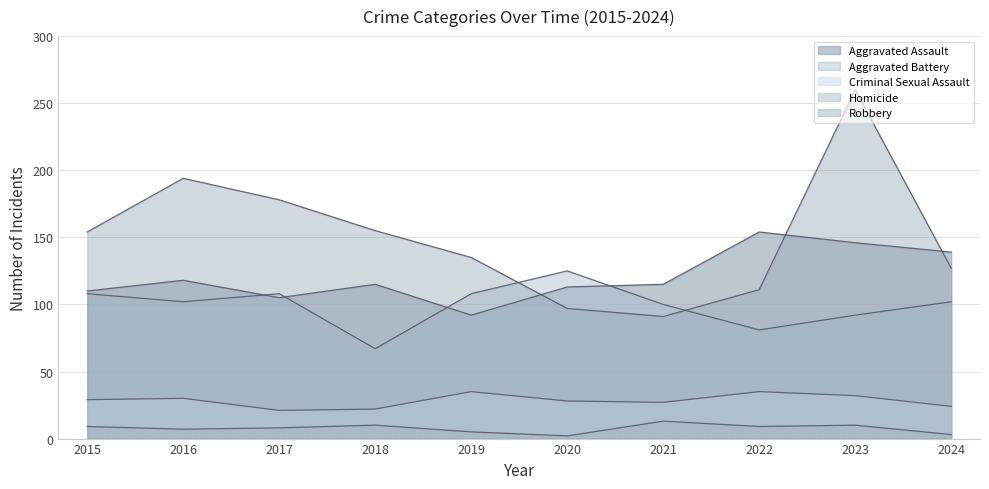

True or false: Aggravated Battery and Homicide intersect in this chart.

False